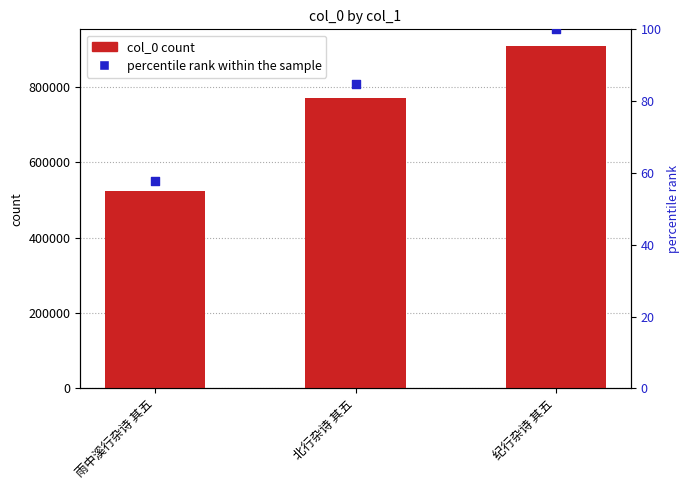

What are all the series names shown in the legend?

col_0, percentile rank within the sample